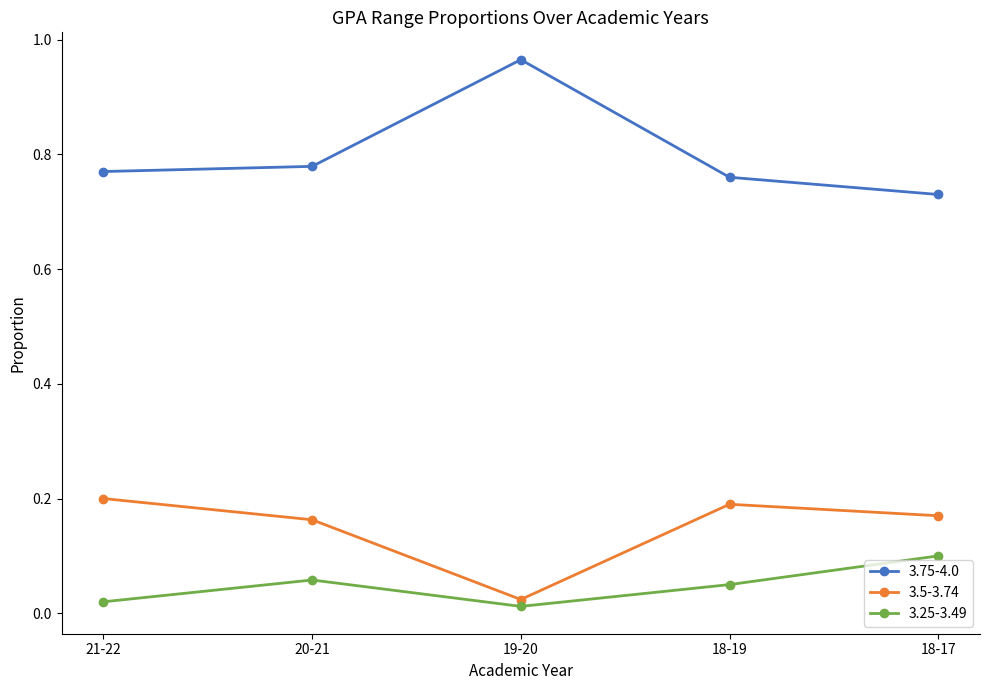

How many interior local valleys does the 3.5-3.74 series have?

1